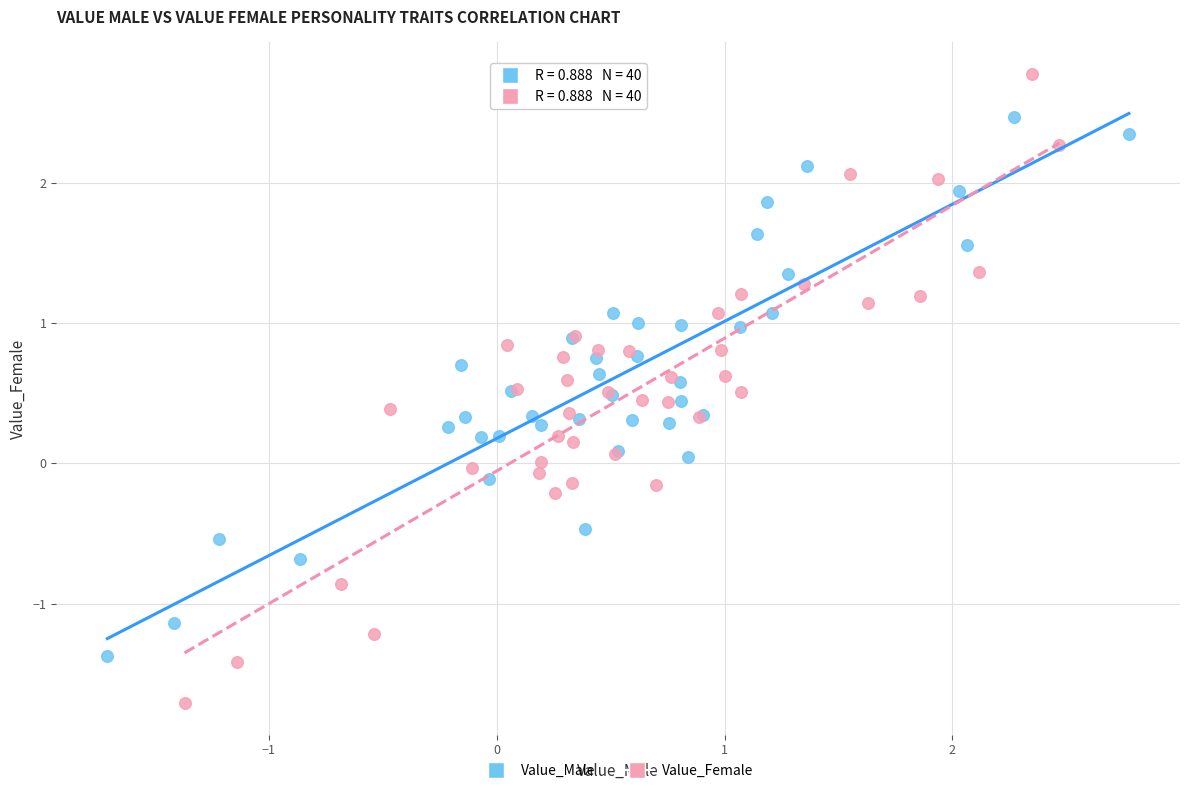

What are all the series names shown in the legend?

Value_Male, Value_Female